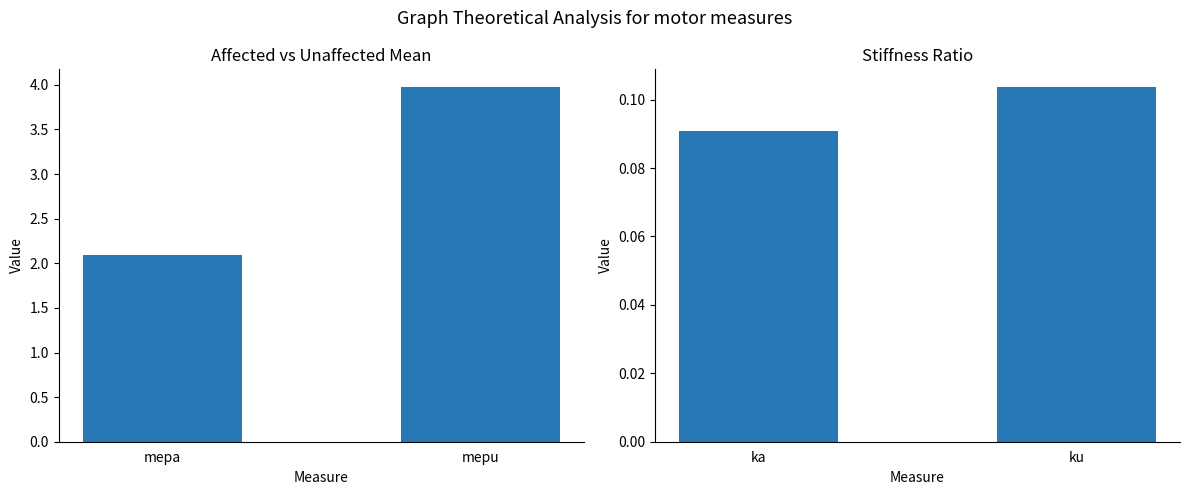

Which label corresponds to the largest value in the chart?

mepu